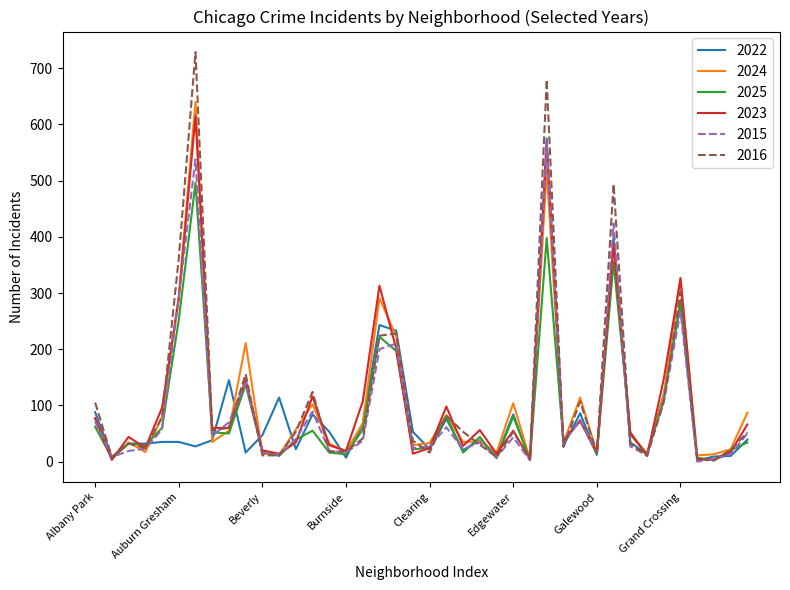

What is the highest value of the 2025 series?

496